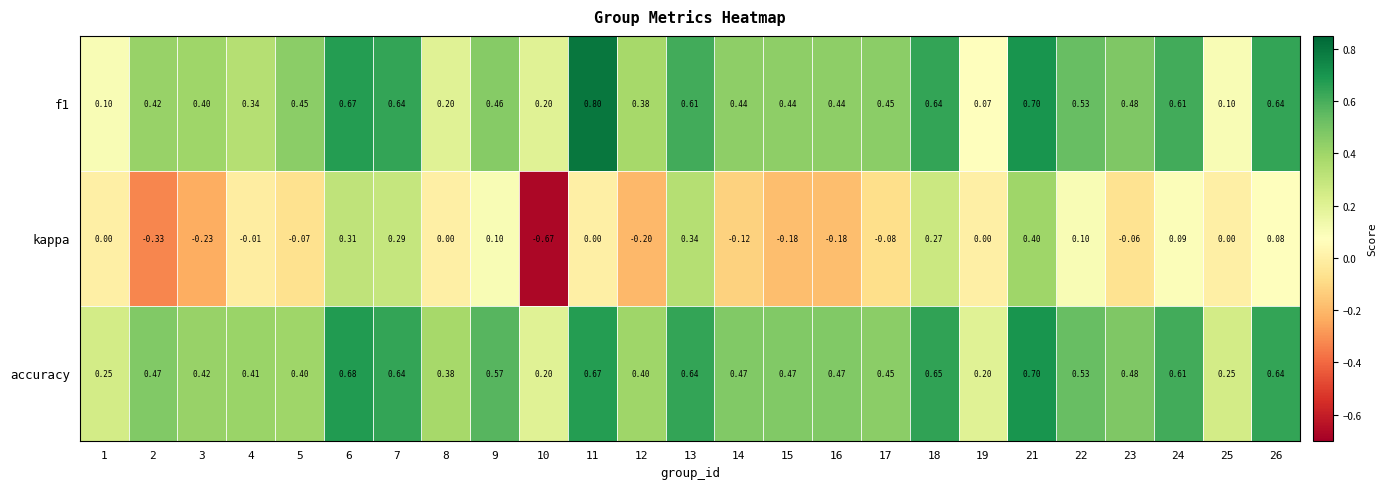

How many categories are shown in the chart?

25